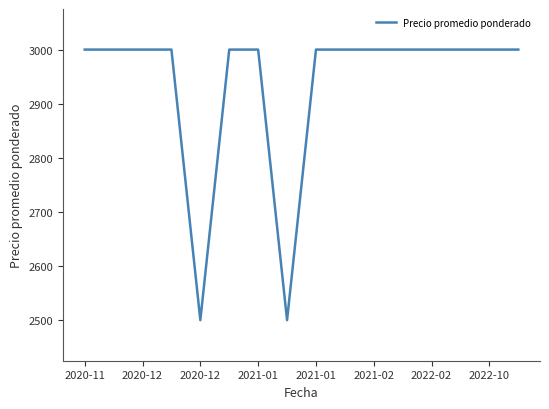

What is the maximum value shown in the chart?

3000